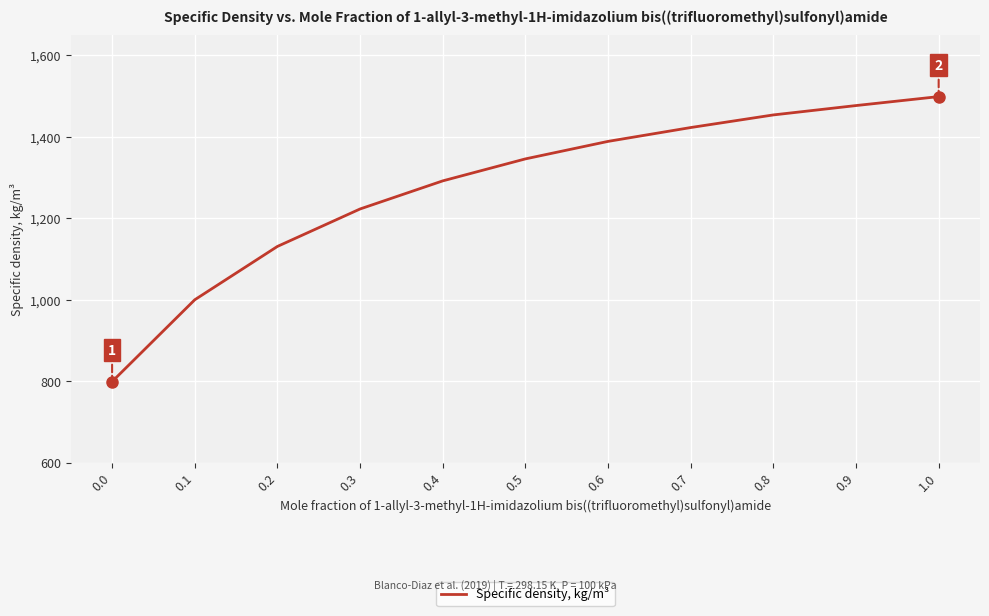

Is it true that the value at 0.5 is 1346?

True